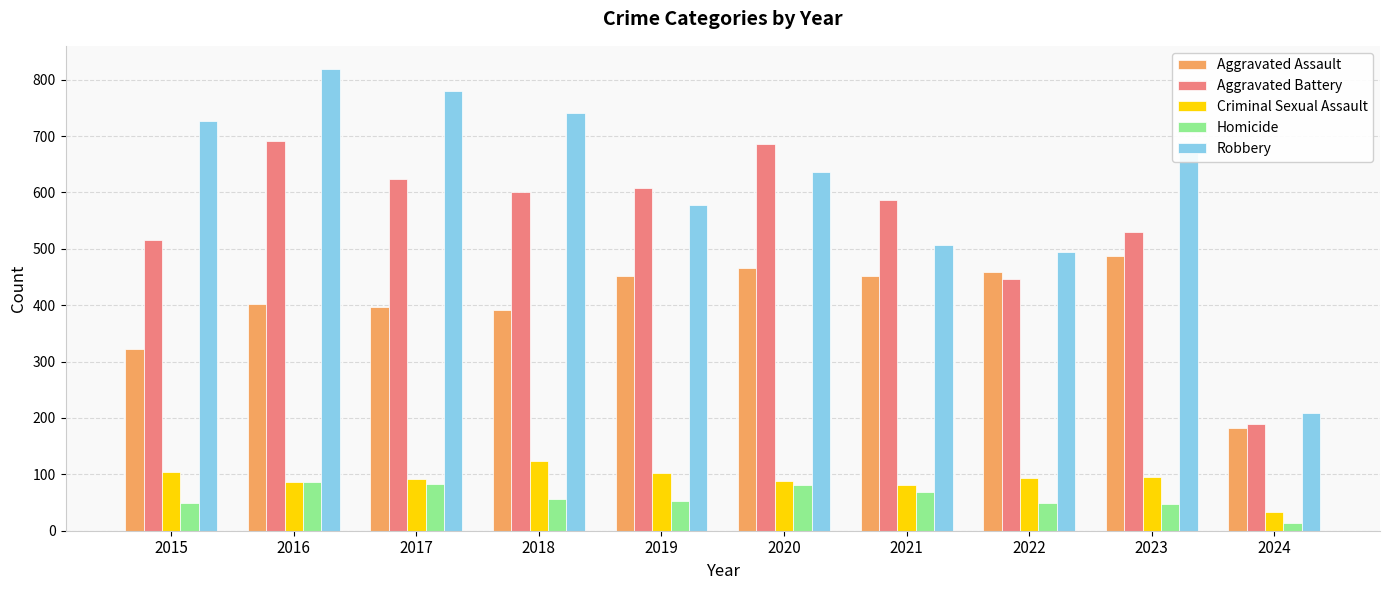

Count the number of data series in this chart.

5